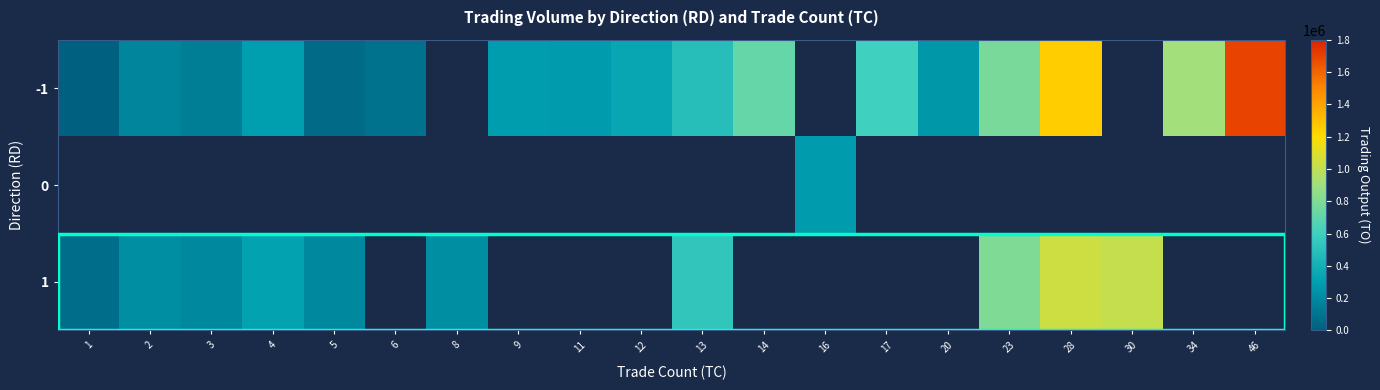

Where does the 1 series first go above 537350?

23